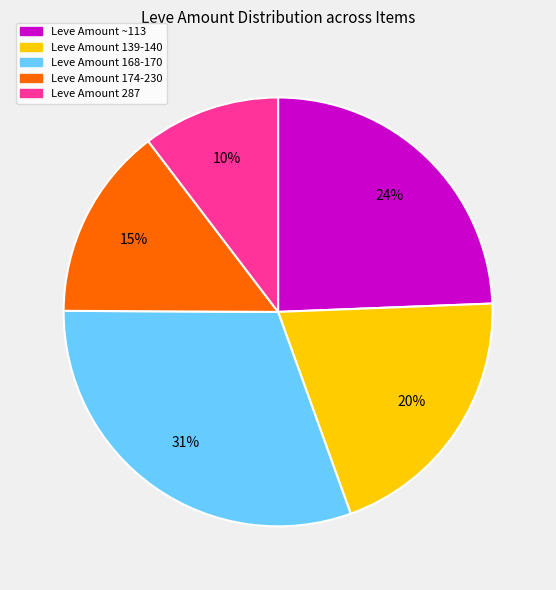

How many slices are in this pie chart?

5